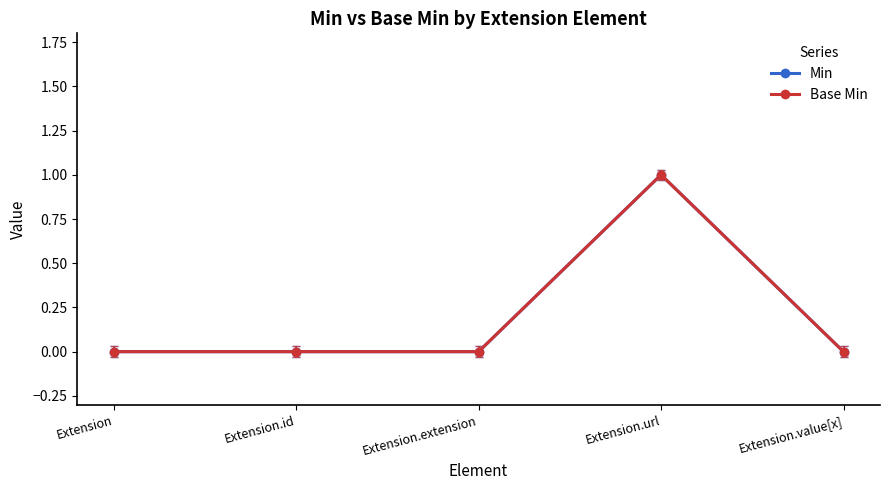

What is the difference between the maximum and second lowest values in the Base Min series?

1